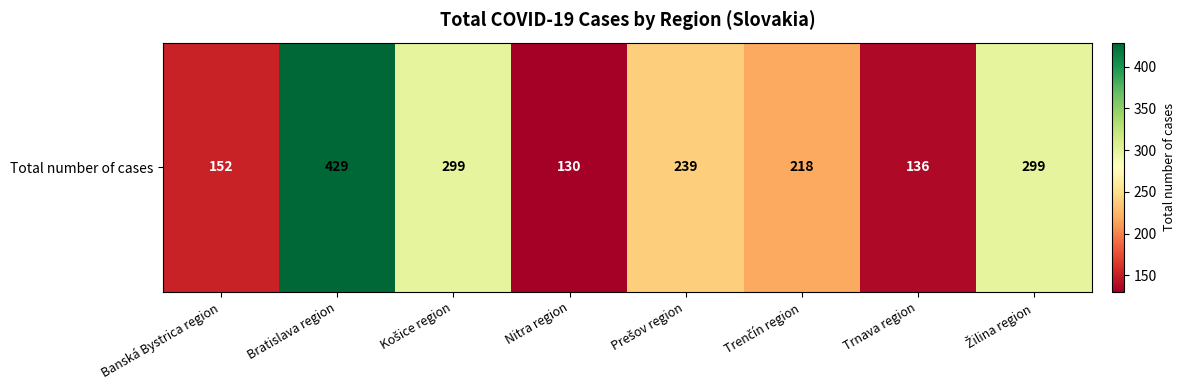

What is the difference between the maximum and second lowest values?

293